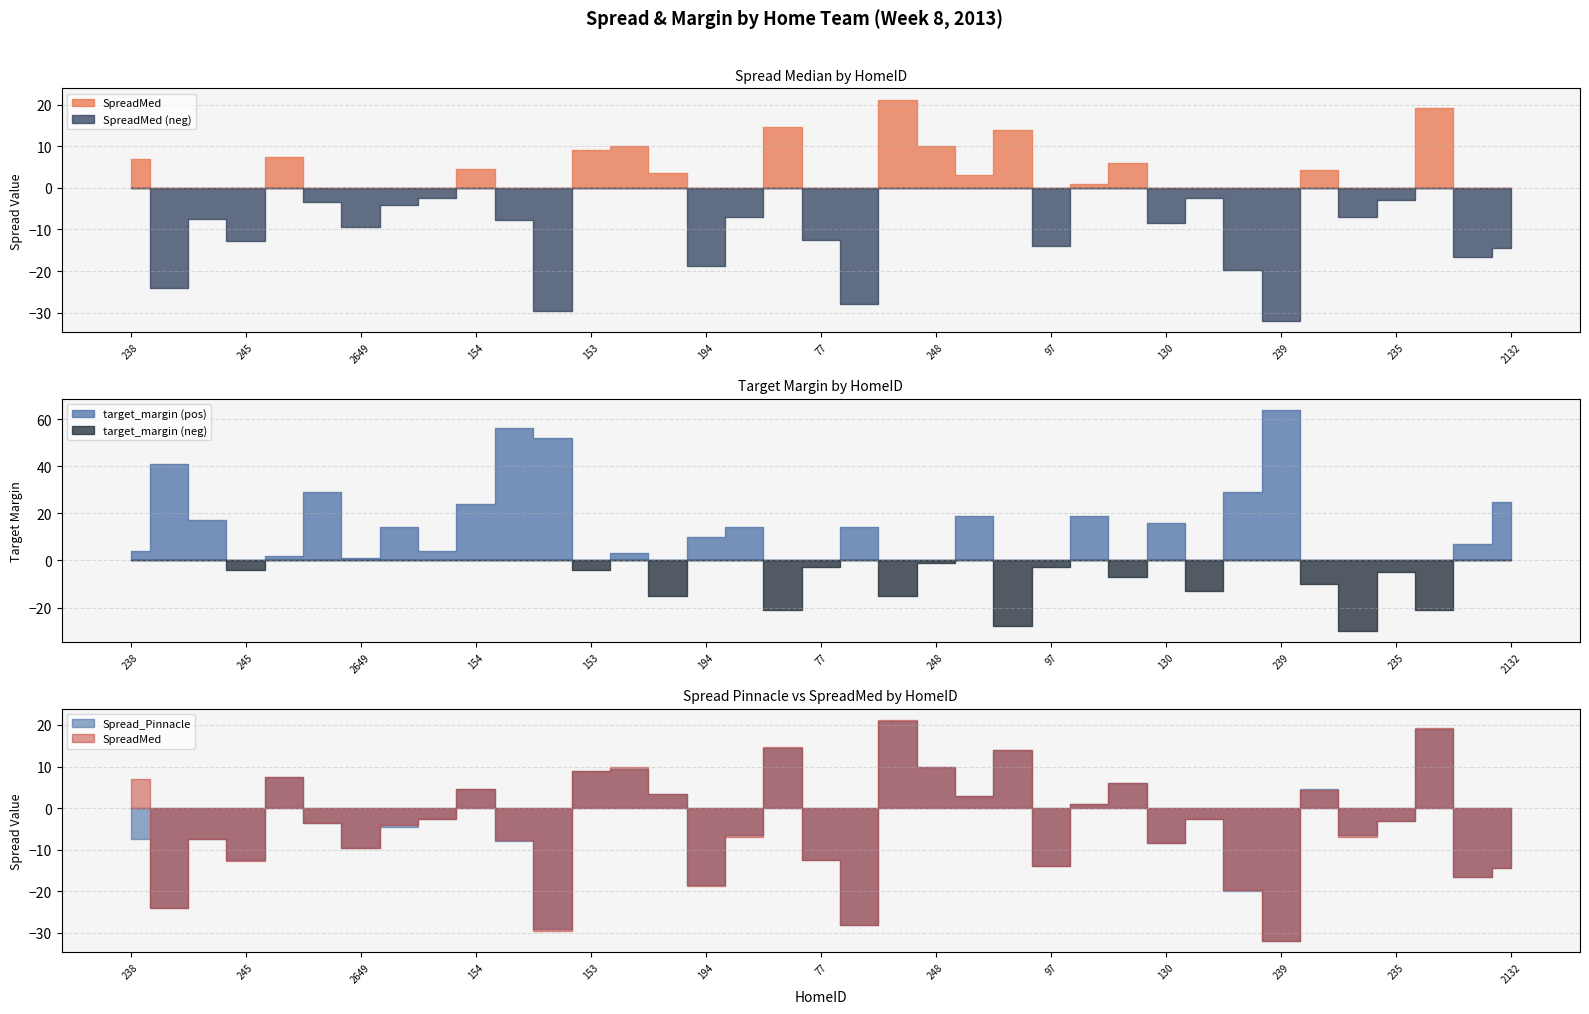

Which series has the largest total across all categories?

target_margin